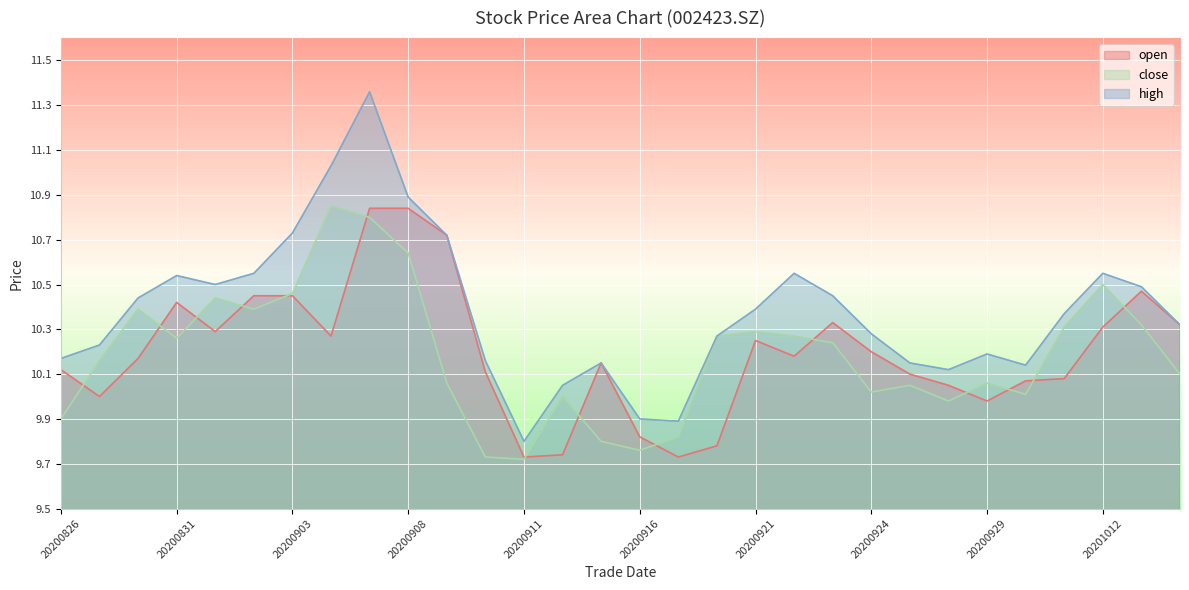

Which has a higher value, 20200924 or 20200908?

20200908